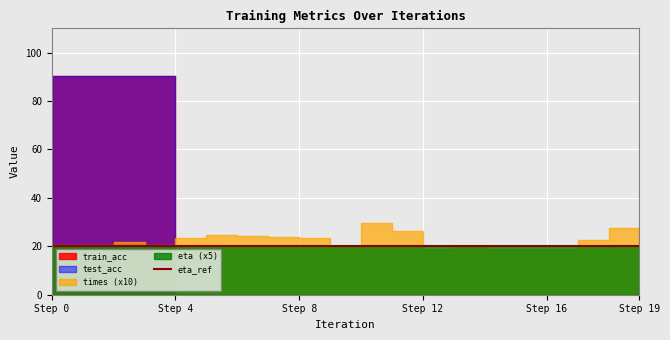

Where is the first local maximum for times?

2